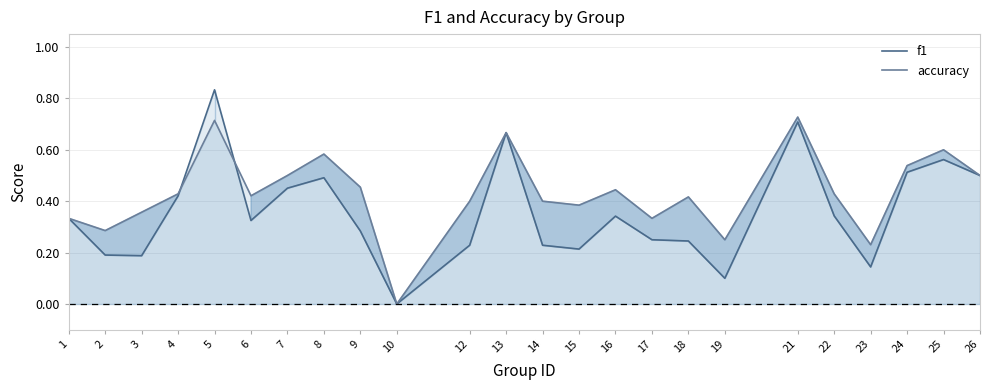

How many lines are shown in the chart?

2